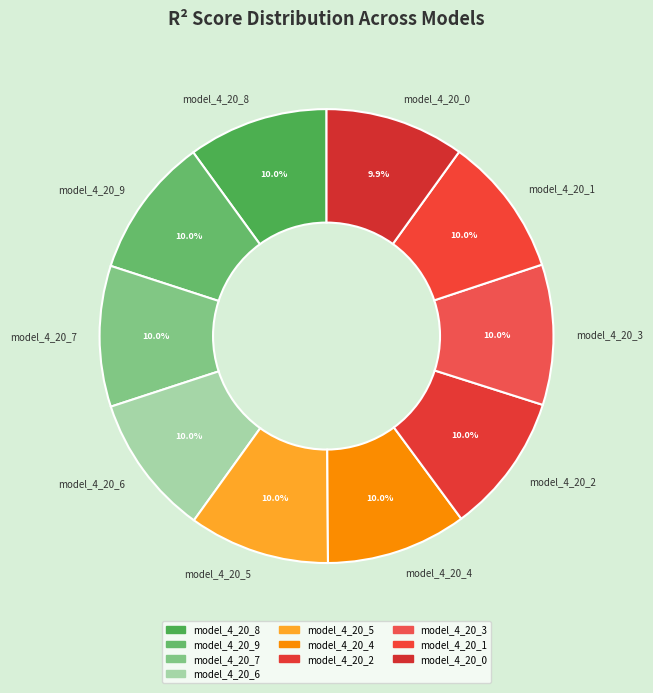

What portion of the pie excludes model_4_20_7?

90.0%